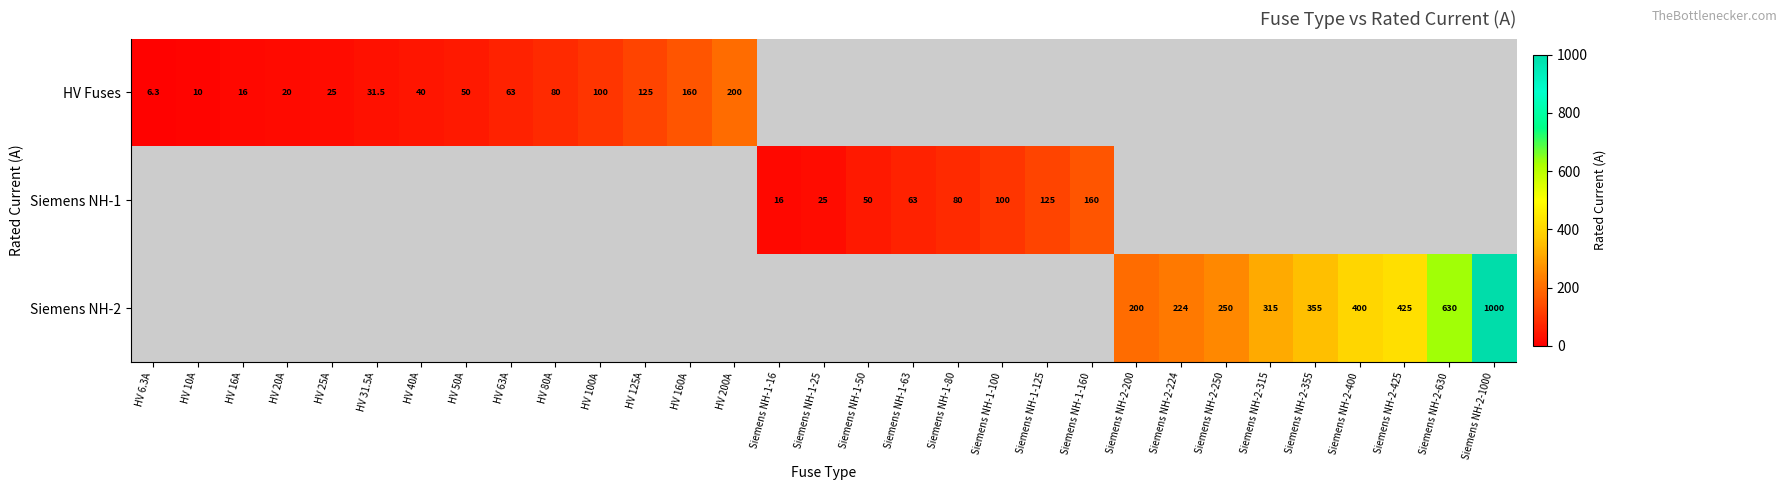

True or false: HV Fuses has a value of 200.0 at HV 200A.

True